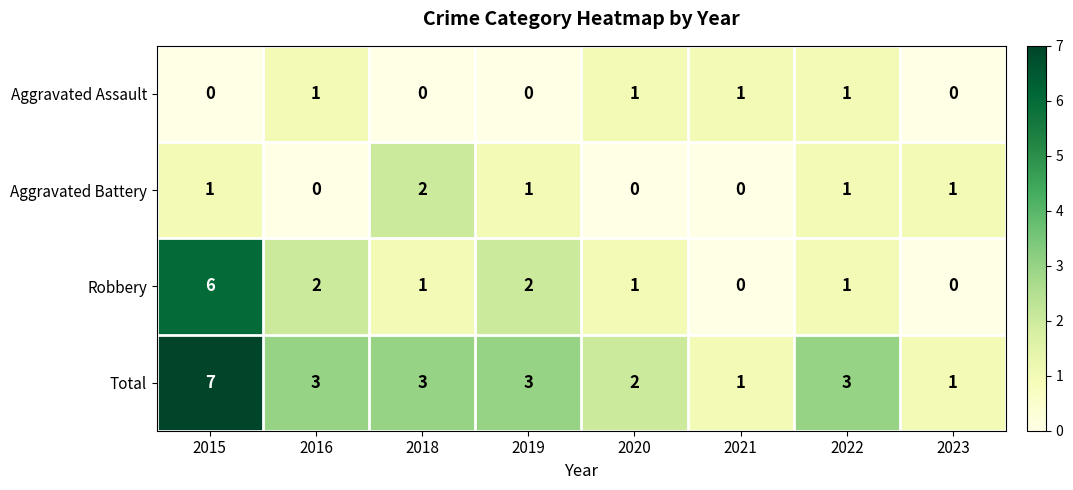

Is it true that Aggravated Assault equals 2 at 2022?

False